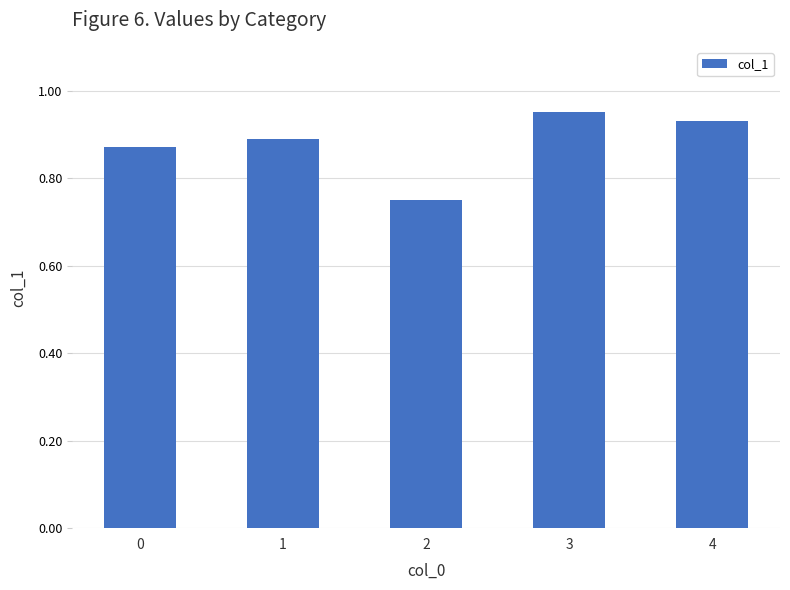

True or false: the data shows 1.5 at 3.

False